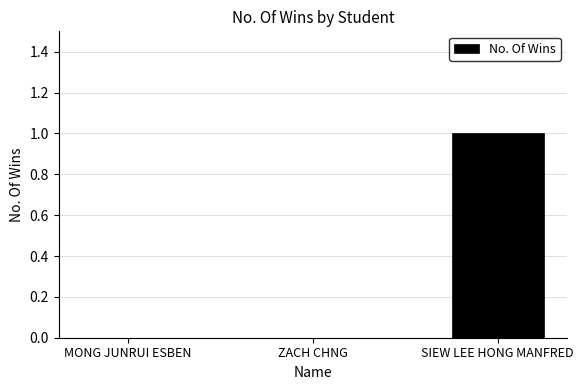

Reading right to left, extract all data points from this chart.

SIEW LEE HONG MANFRED=1	ZACH CHNG=0	MONG JUNRUI ESBEN=0